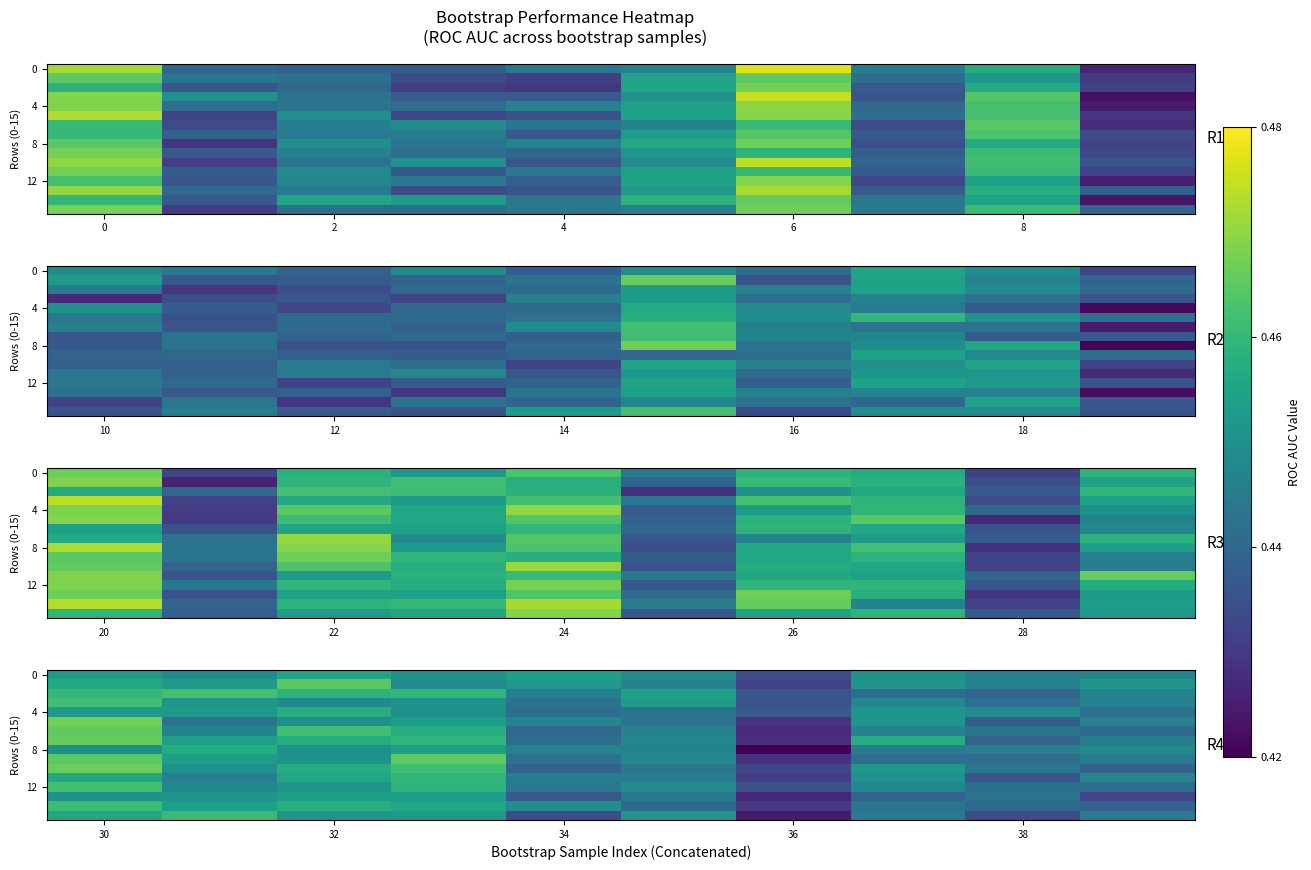

The row_12 series shows 0.1 at 4. True or false?

False